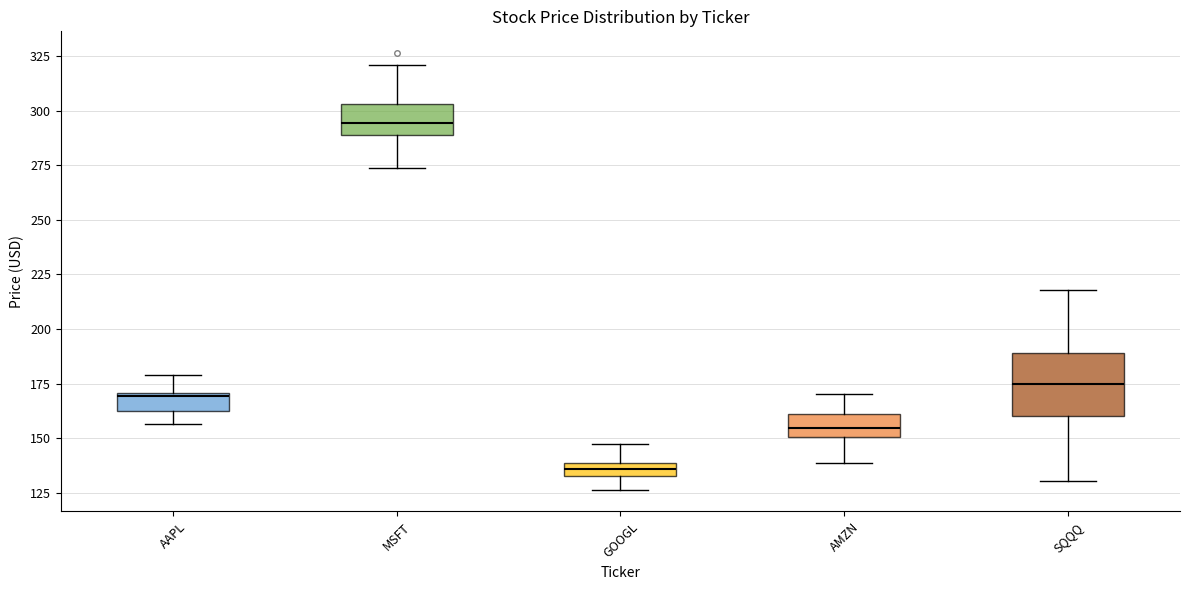

Where does the upper whisker of the box for AAPL end on the y-axis? The values are not printed on the chart, so give them approximately, as read against the axis.

180